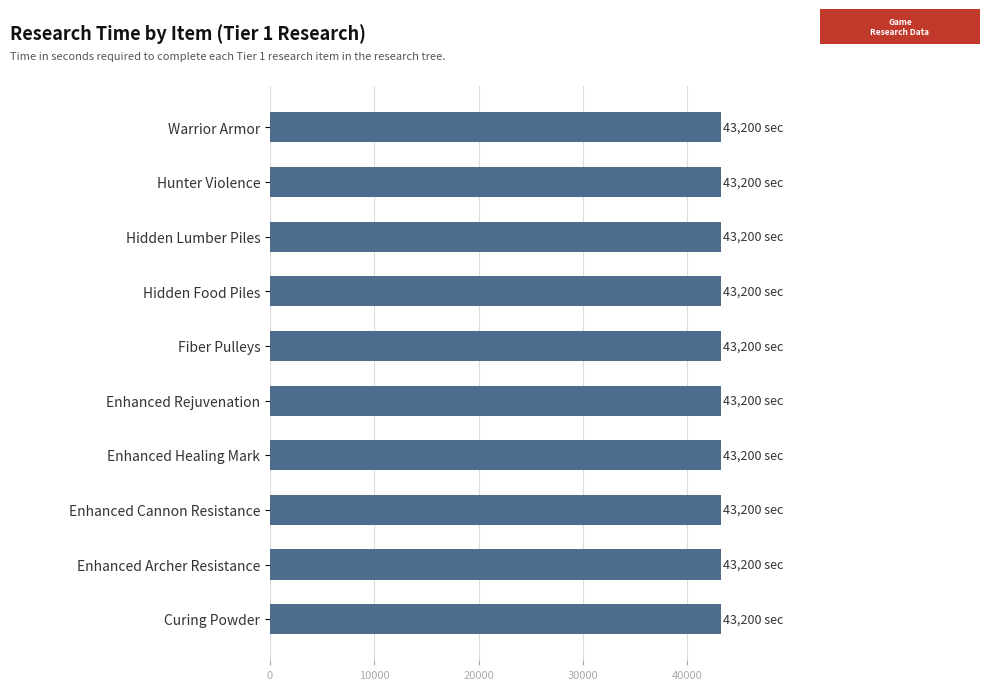

Read the value at hunterDamage001, to the nearest 50.

43200